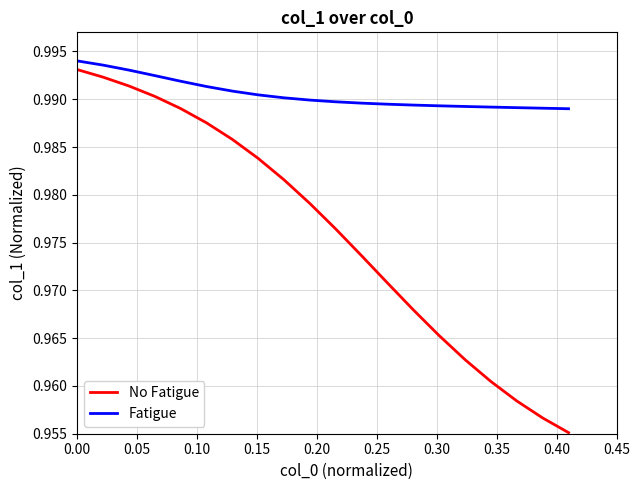

True or false: No Fatigue and Fatigue intersect in this chart.

False